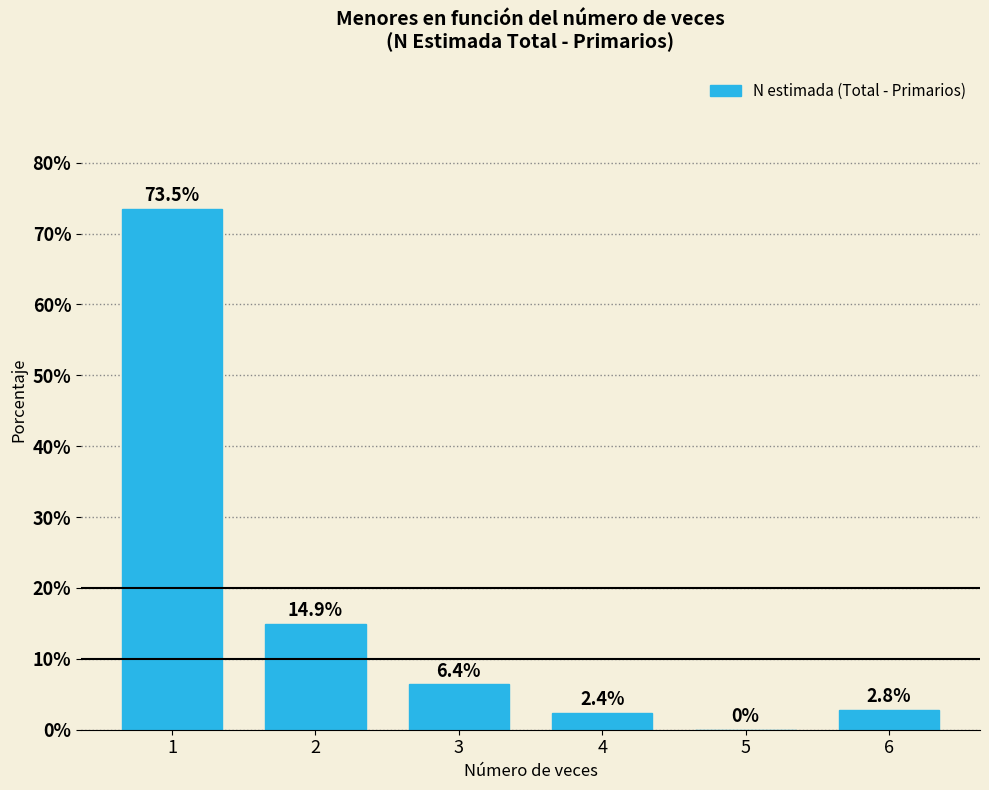

Reading right to left, what are all the values shown in this chart?

6=2.8	5=0.0	4=2.4	3=6.4	2=14.9	1=73.5